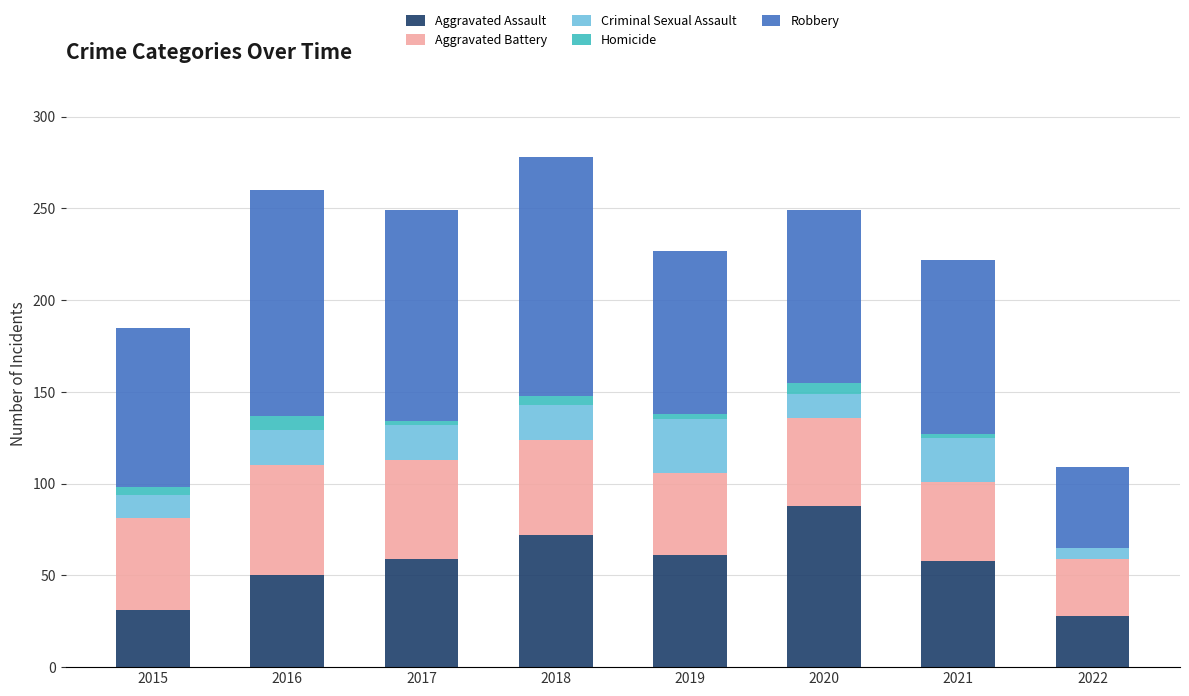

What is the highest value of the Aggravated Assault series?

88